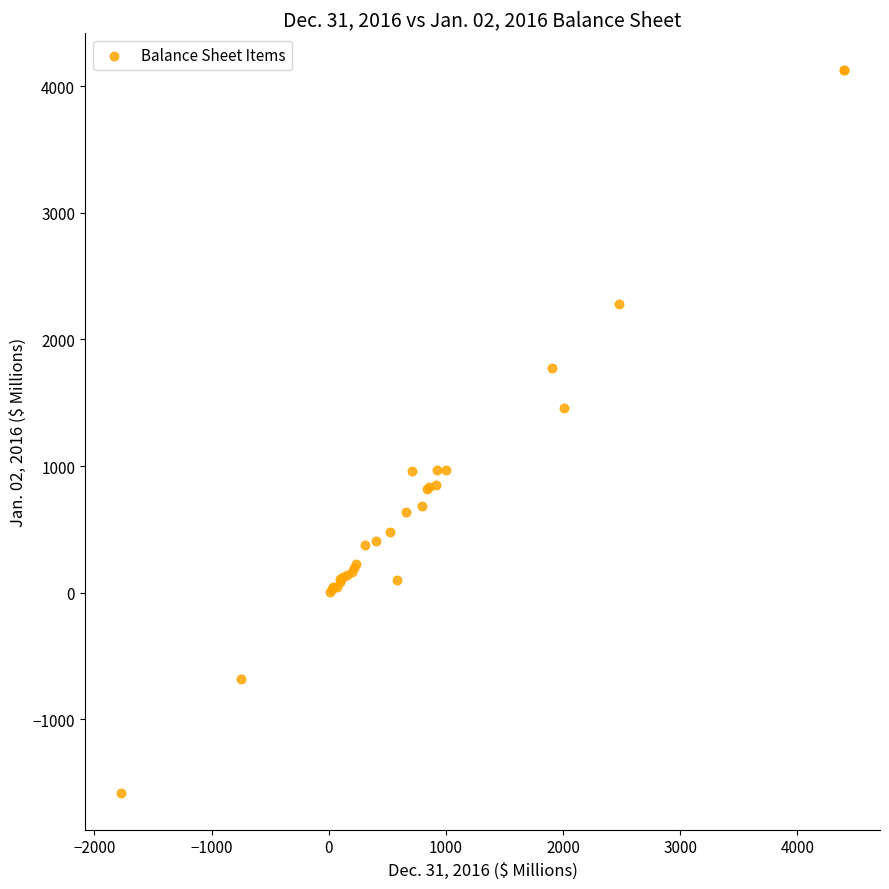

What Y value in the scatter plot is closest to 1273?

1459.1